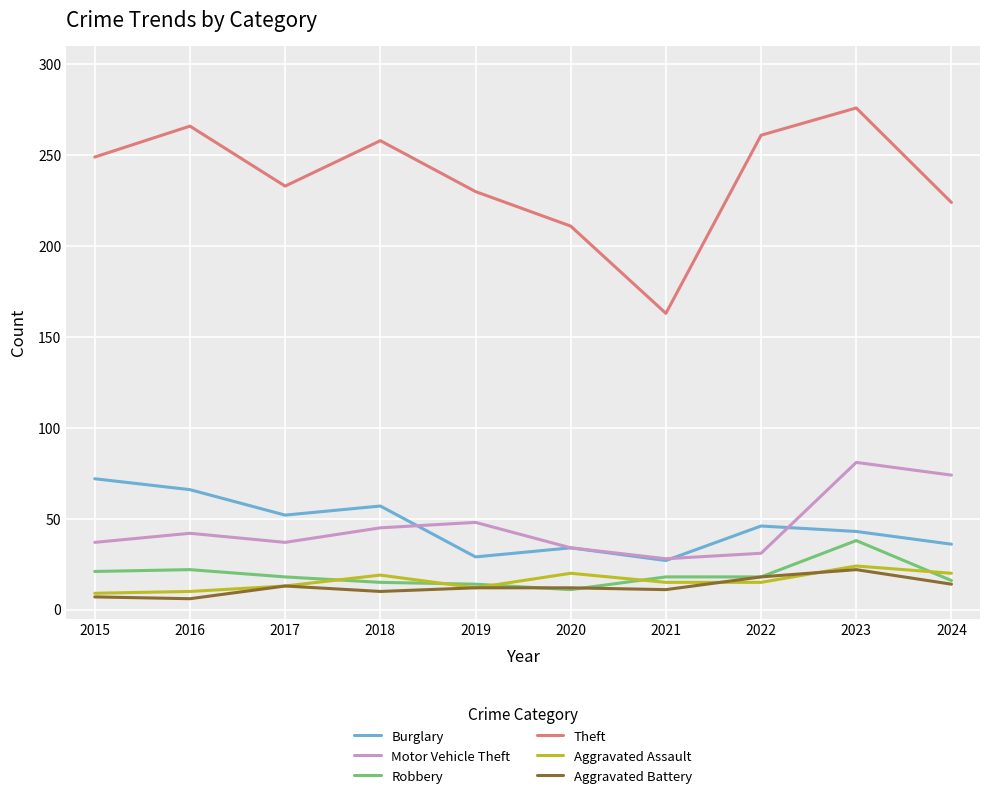

True or false: Theft and Robbery cross at least once.

False